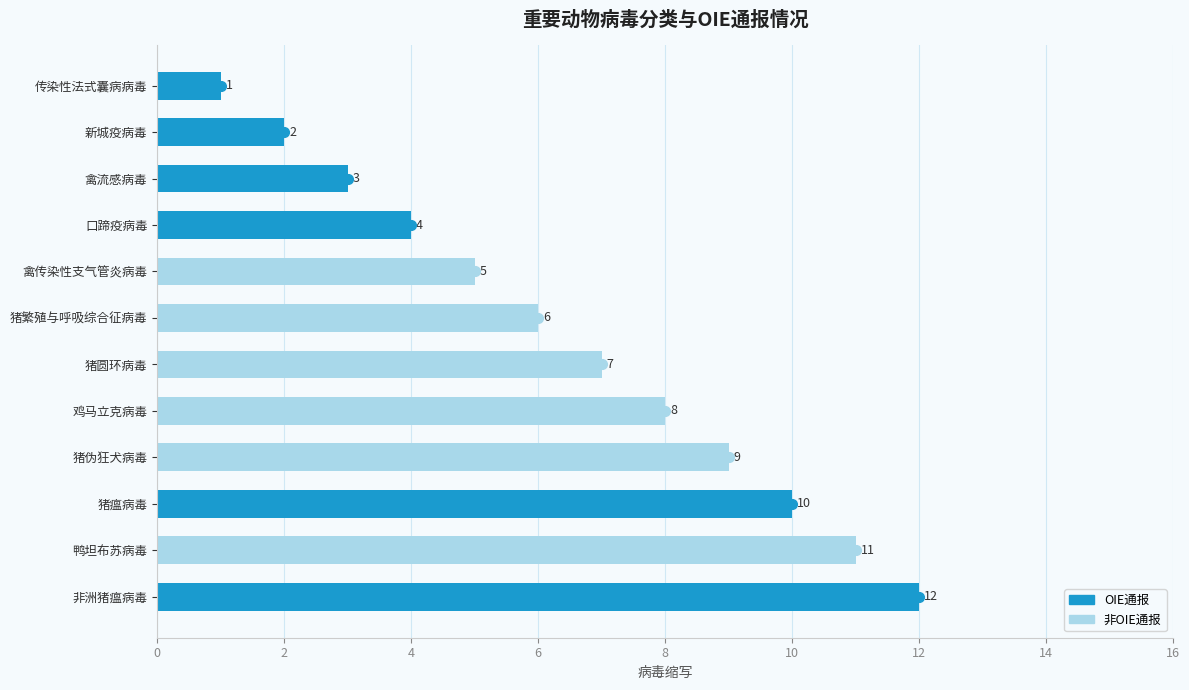

What is the ratio of the value at 猪繁殖与呼吸综合征病毒 to the value at 非洲猪瘟病毒?

0.5